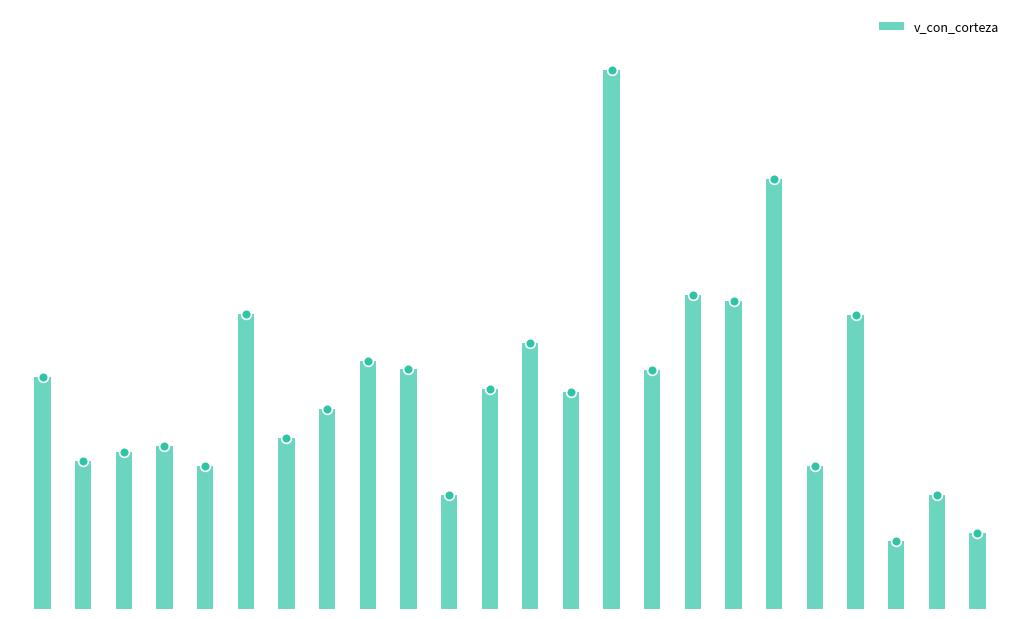

Where does the data first go above 51?

340407001